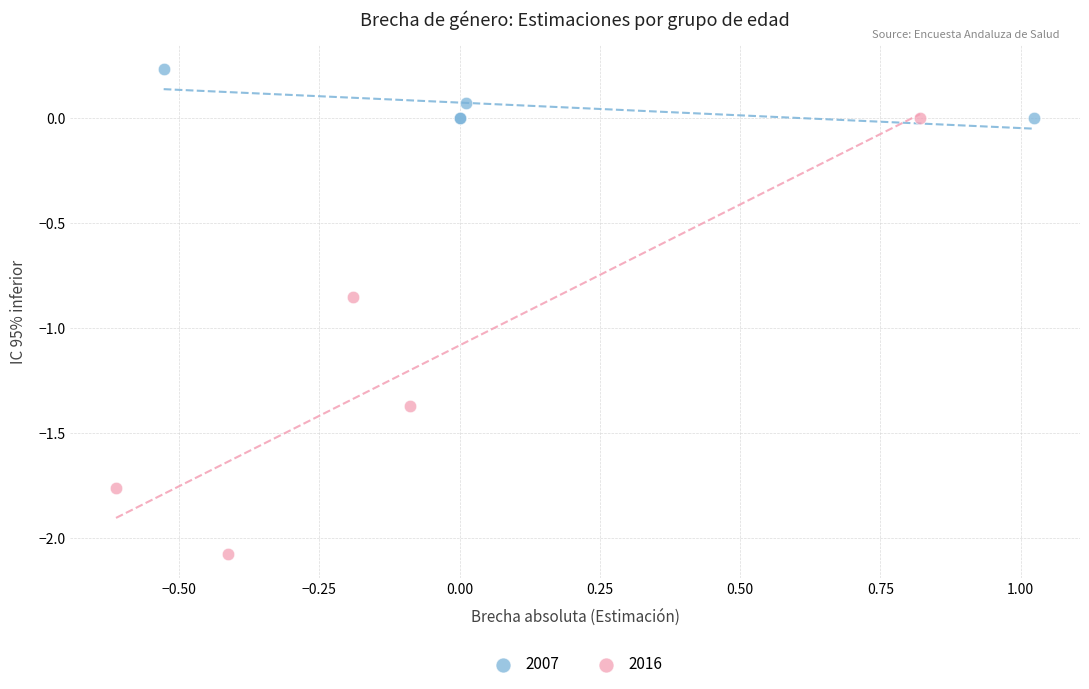

Which series has the largest Y range (max minus min)?

2016